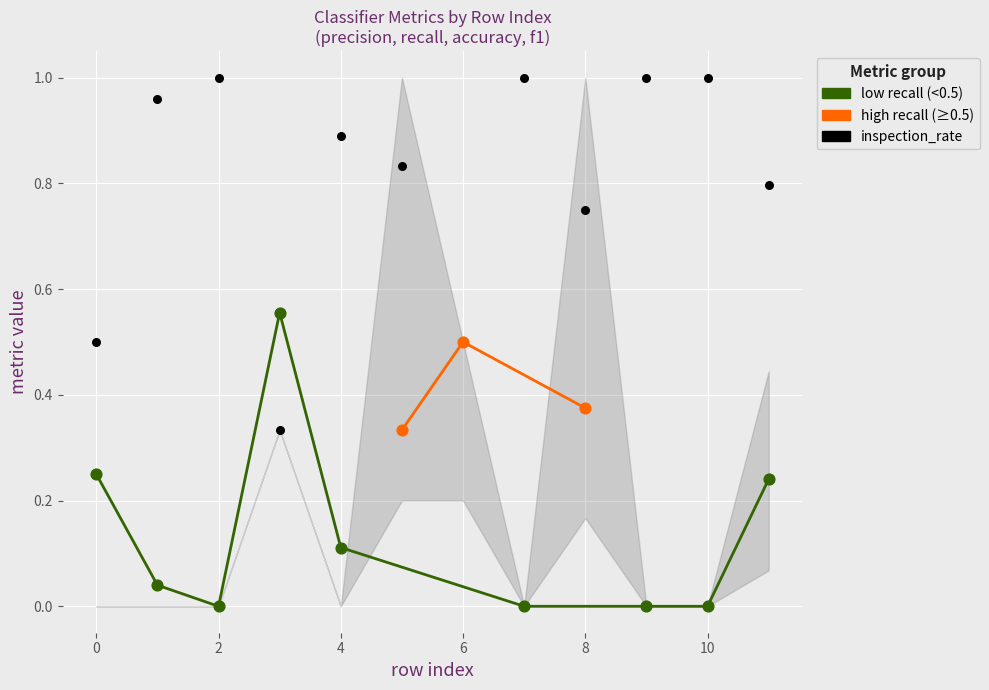

Which series has the widest spread of Y values?

inspection_rate